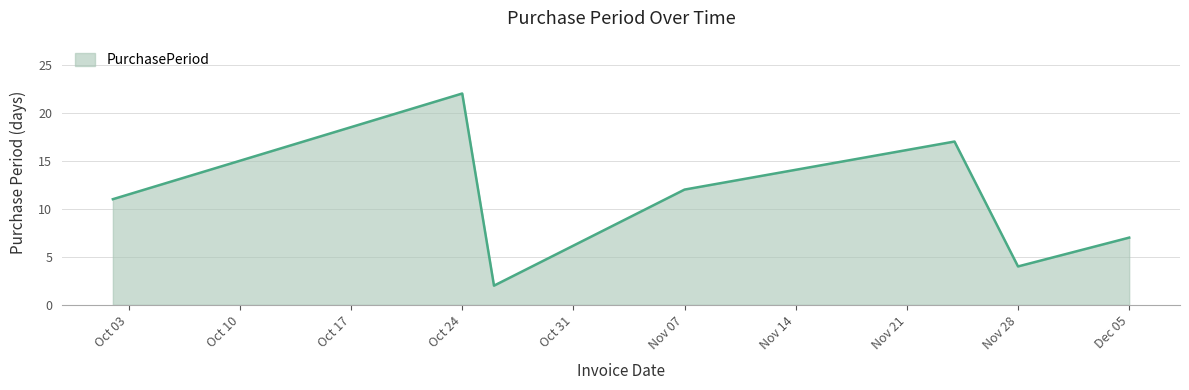

What is the difference between the maximum and minimum values?

20